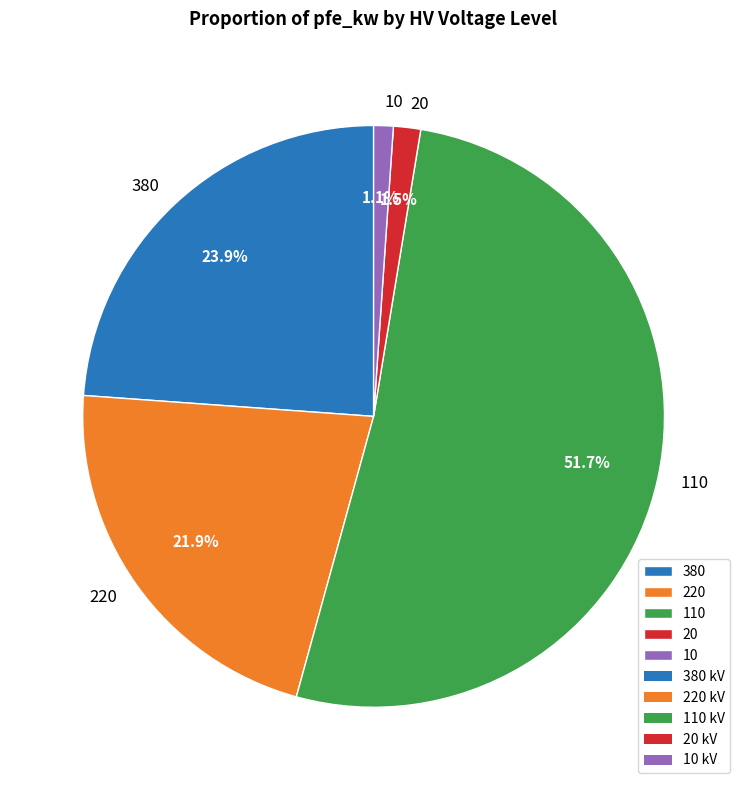

What is the largest slice in the pie chart?

110